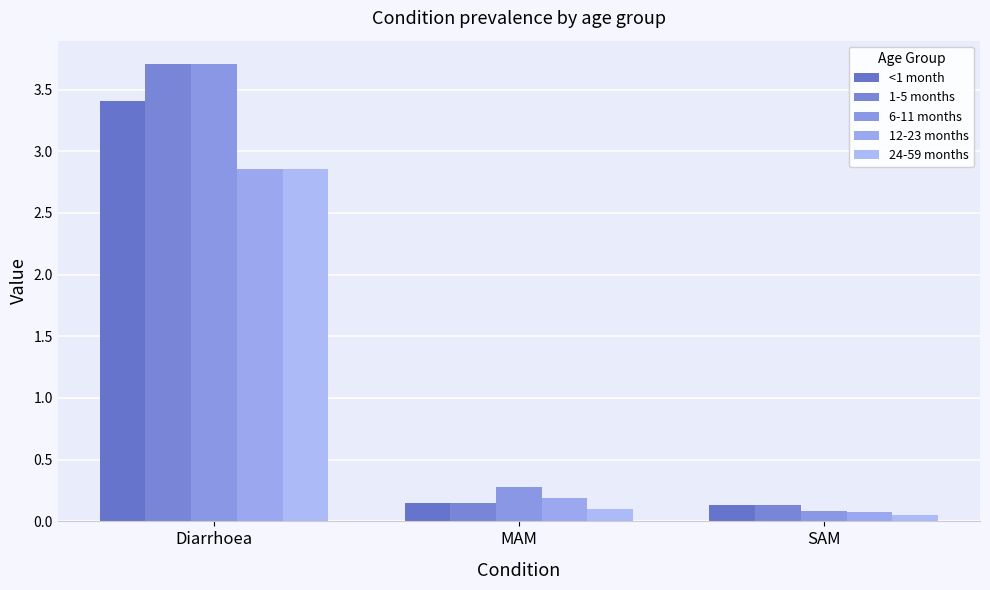

What is the maximum value shown in the chart?

3.7